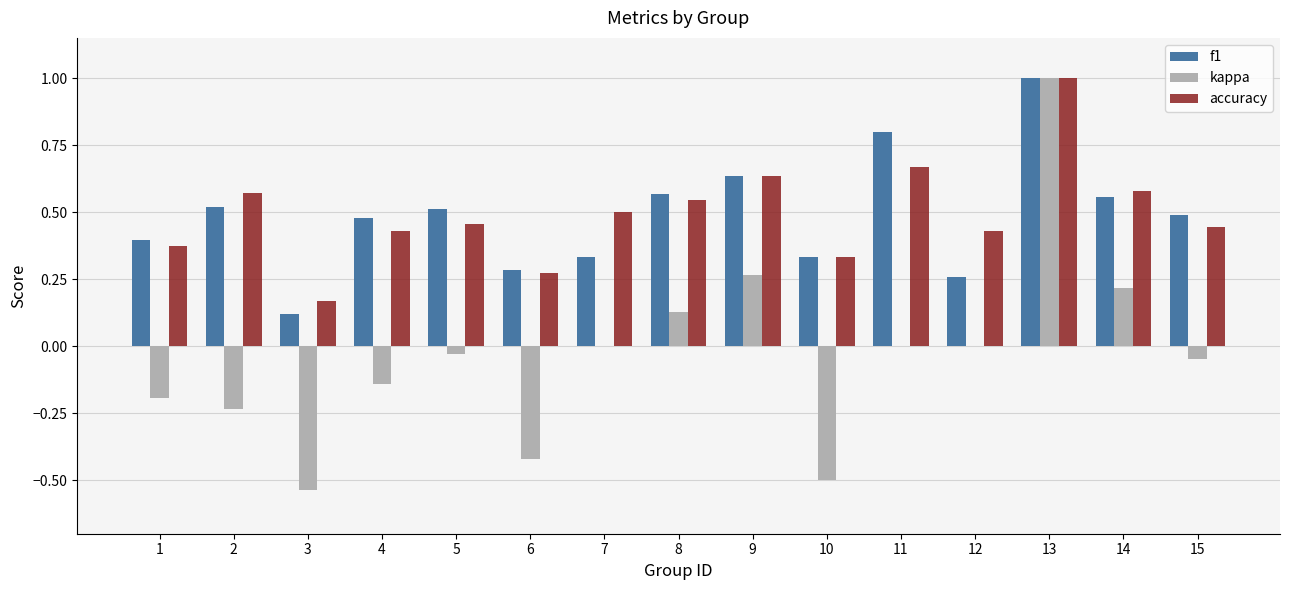

The accuracy series shows 0.4 at 4. True or false?

True